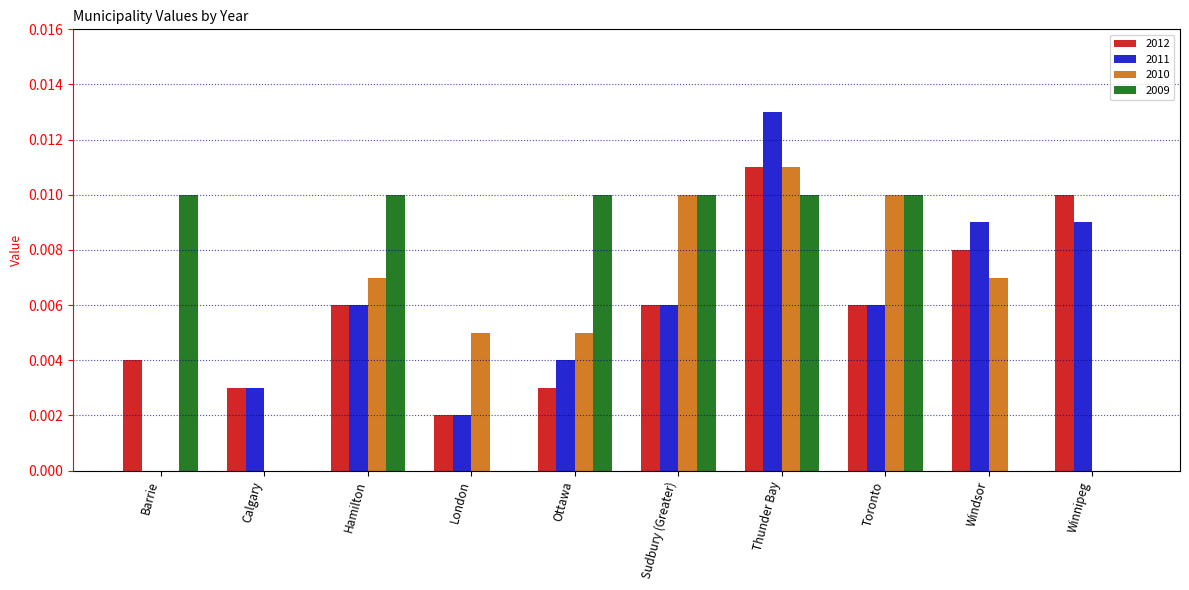

What is the sum of all 2009 values?

0.1